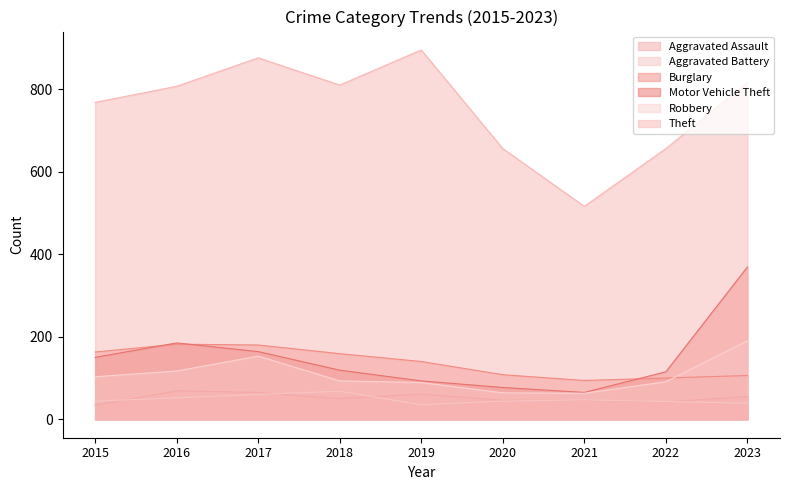

The Aggravated Battery series shows 35 at 2019. True or false?

True